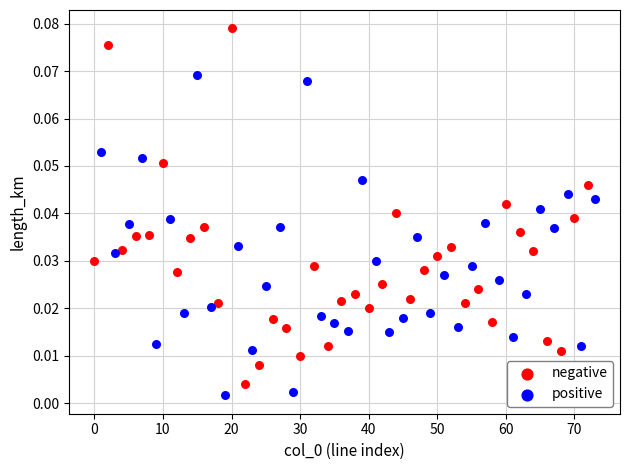

What are all the series names shown in the legend?

negative, positive